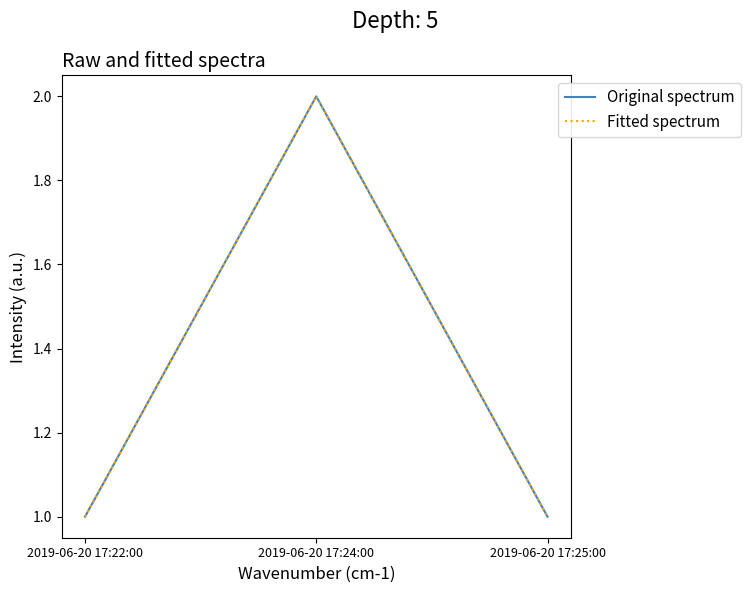

At which category is the sum across all series the highest?

2019-06-20 17:24:00